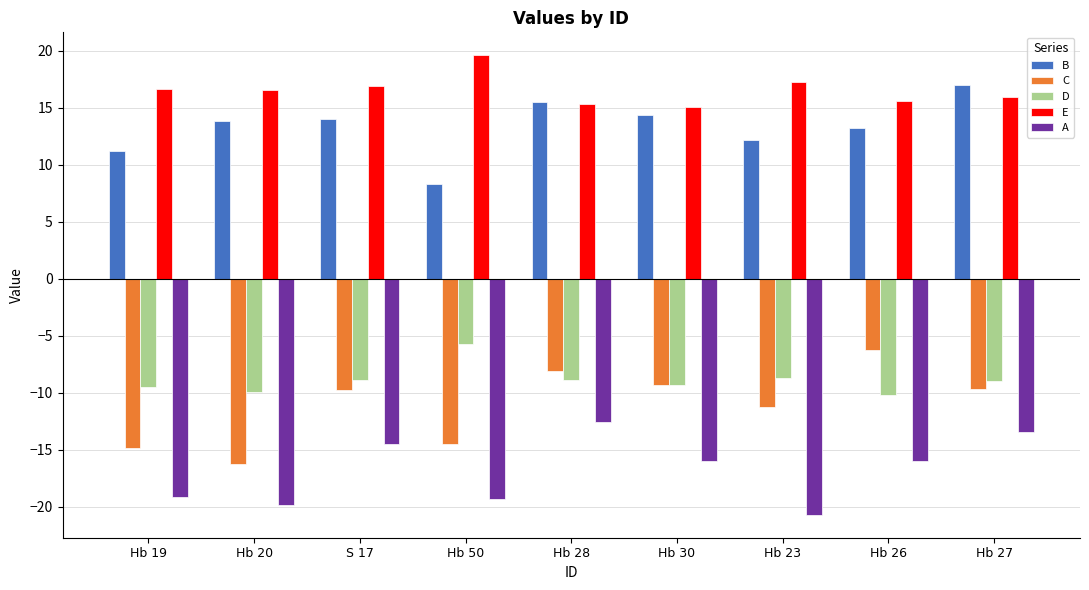

What is the value of the A bar at the 3rd from the left?

-14.5